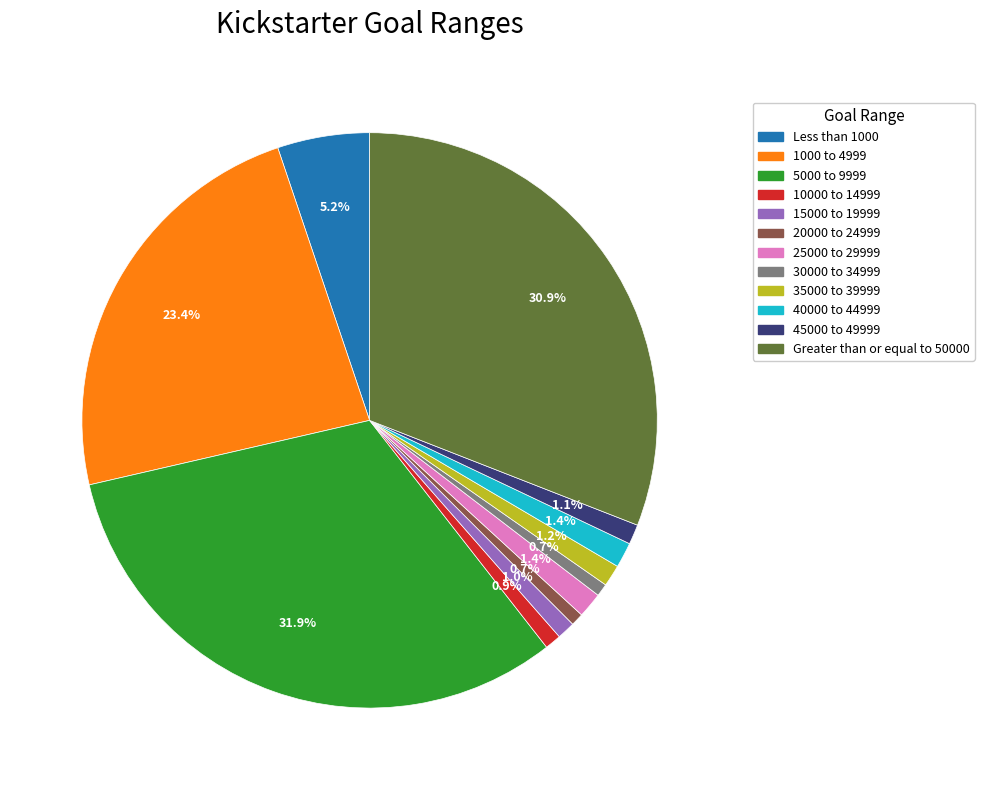

What portion of the pie excludes 10000 to 14999?

99.1%